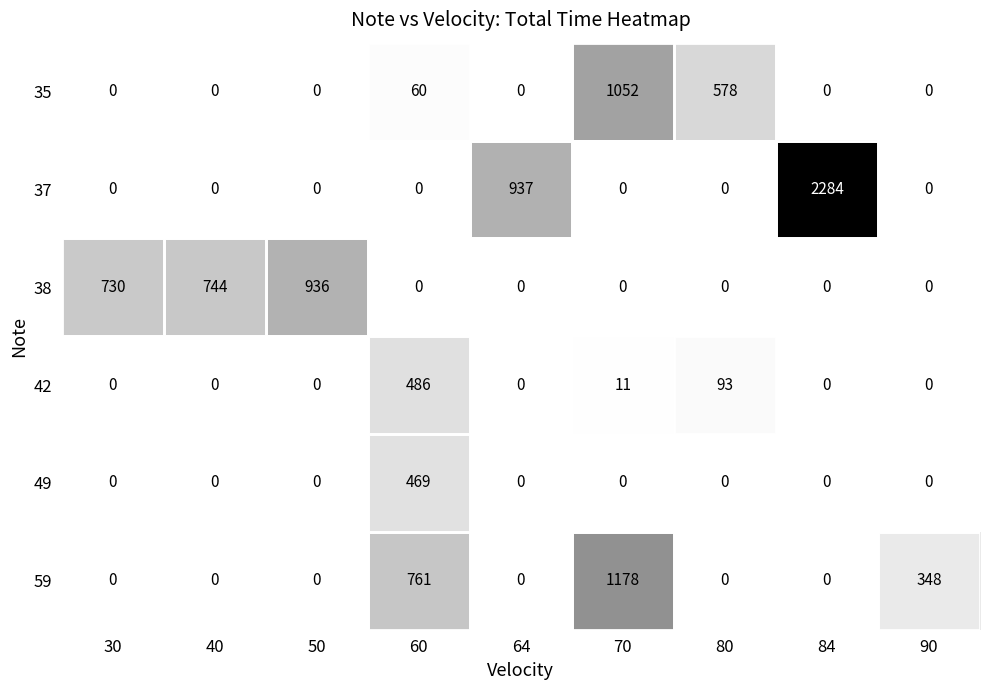

At which category is the sum across all series the highest?

84